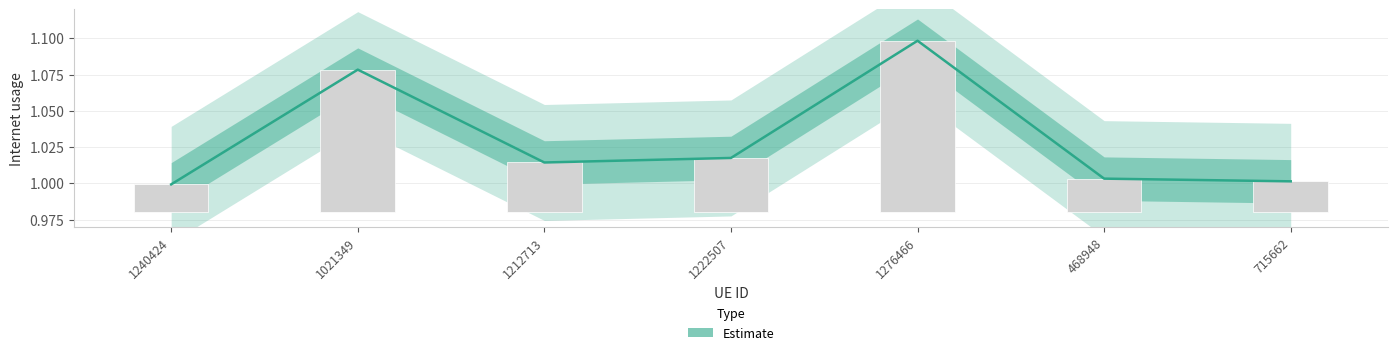

At which label does the data first exceed 1?

1021349